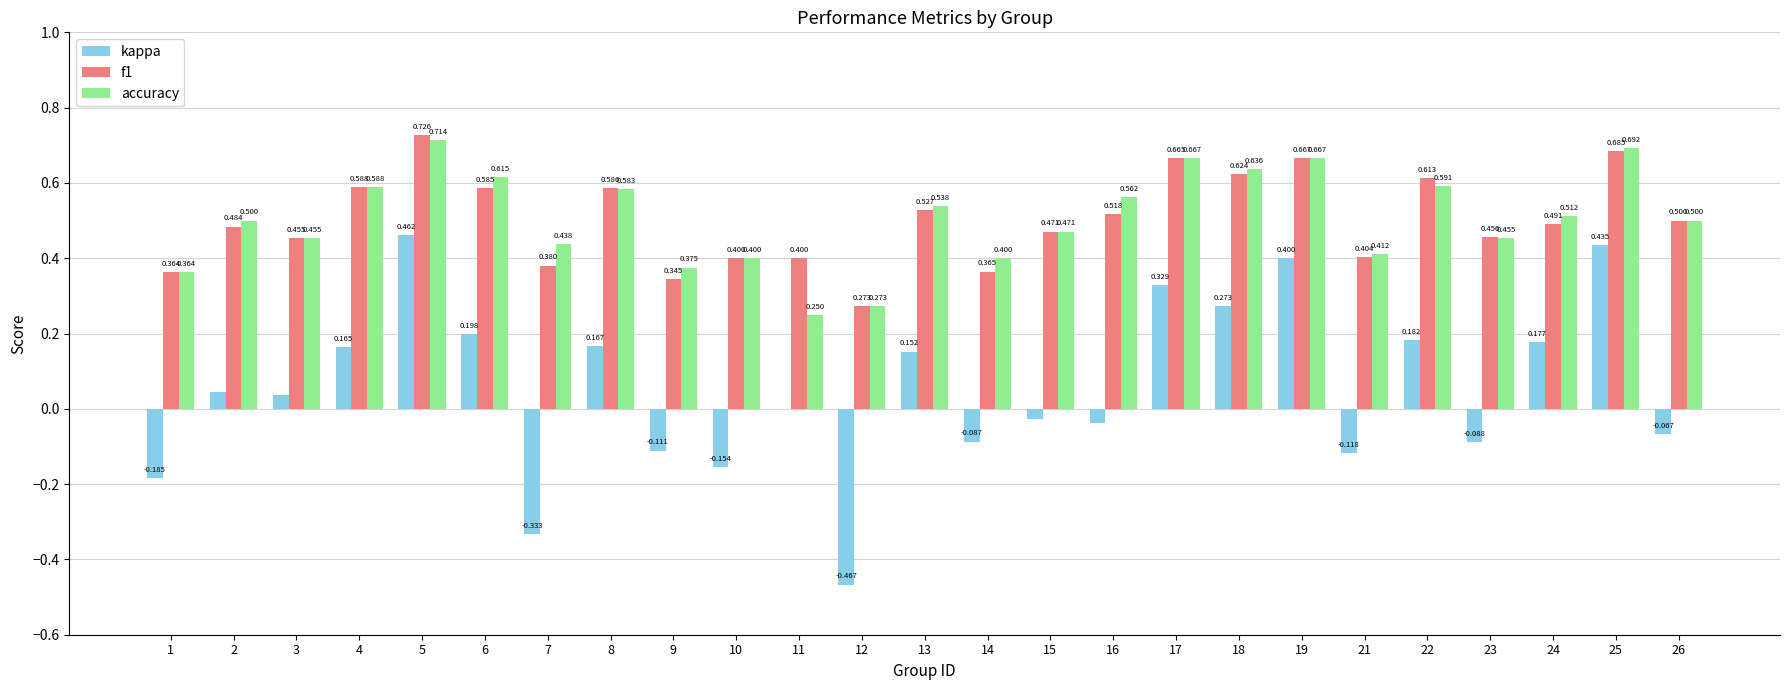

Is it true that f1 equals 0.2 at 9?

False